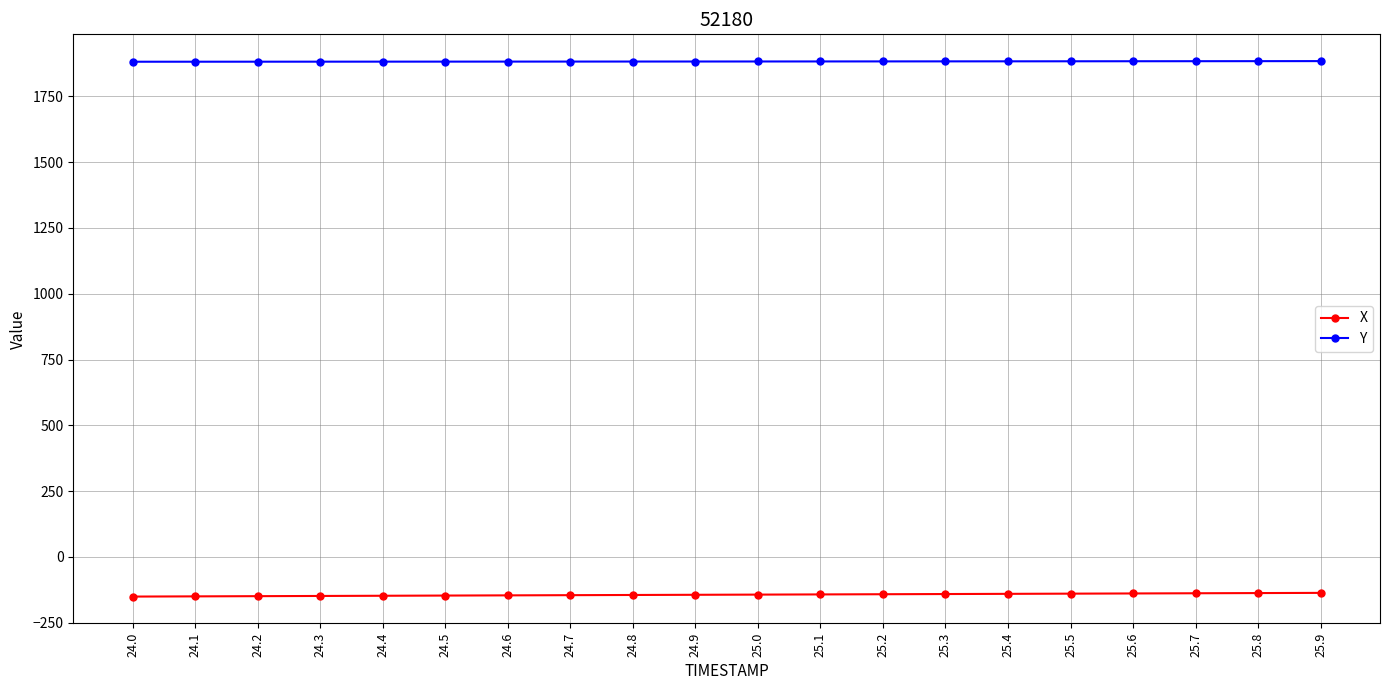

The value of X at 24.9 is -144.0. True or false?

True